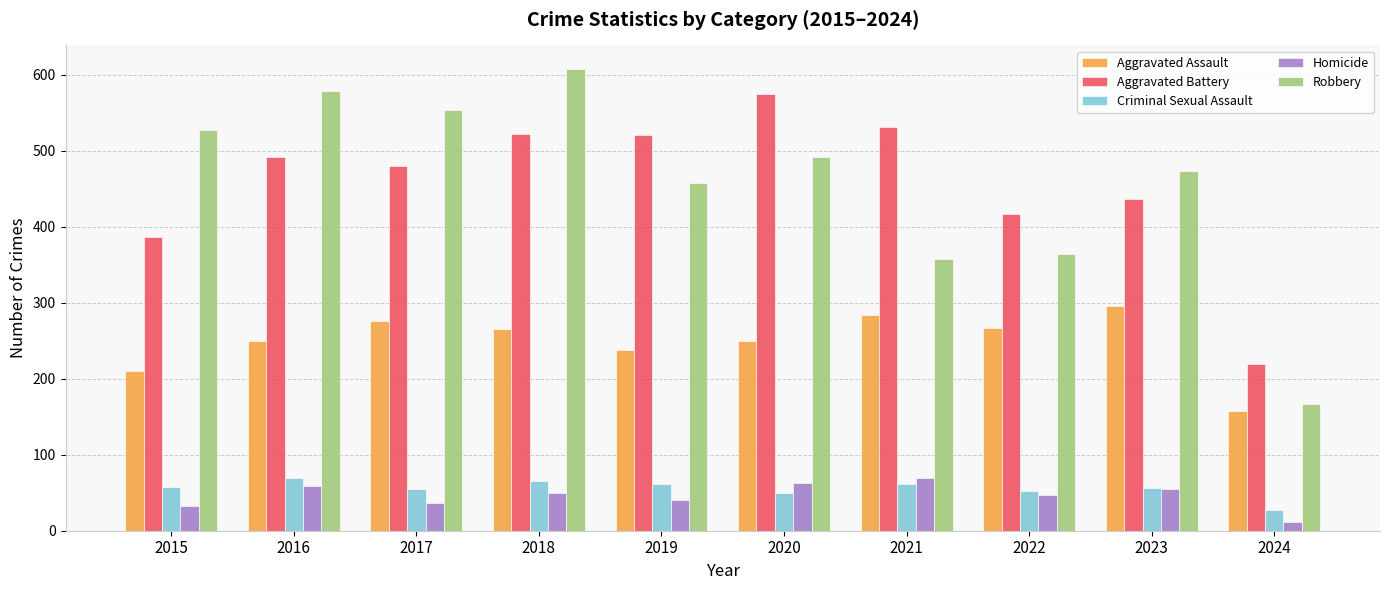

Count the number of data series in this chart.

5